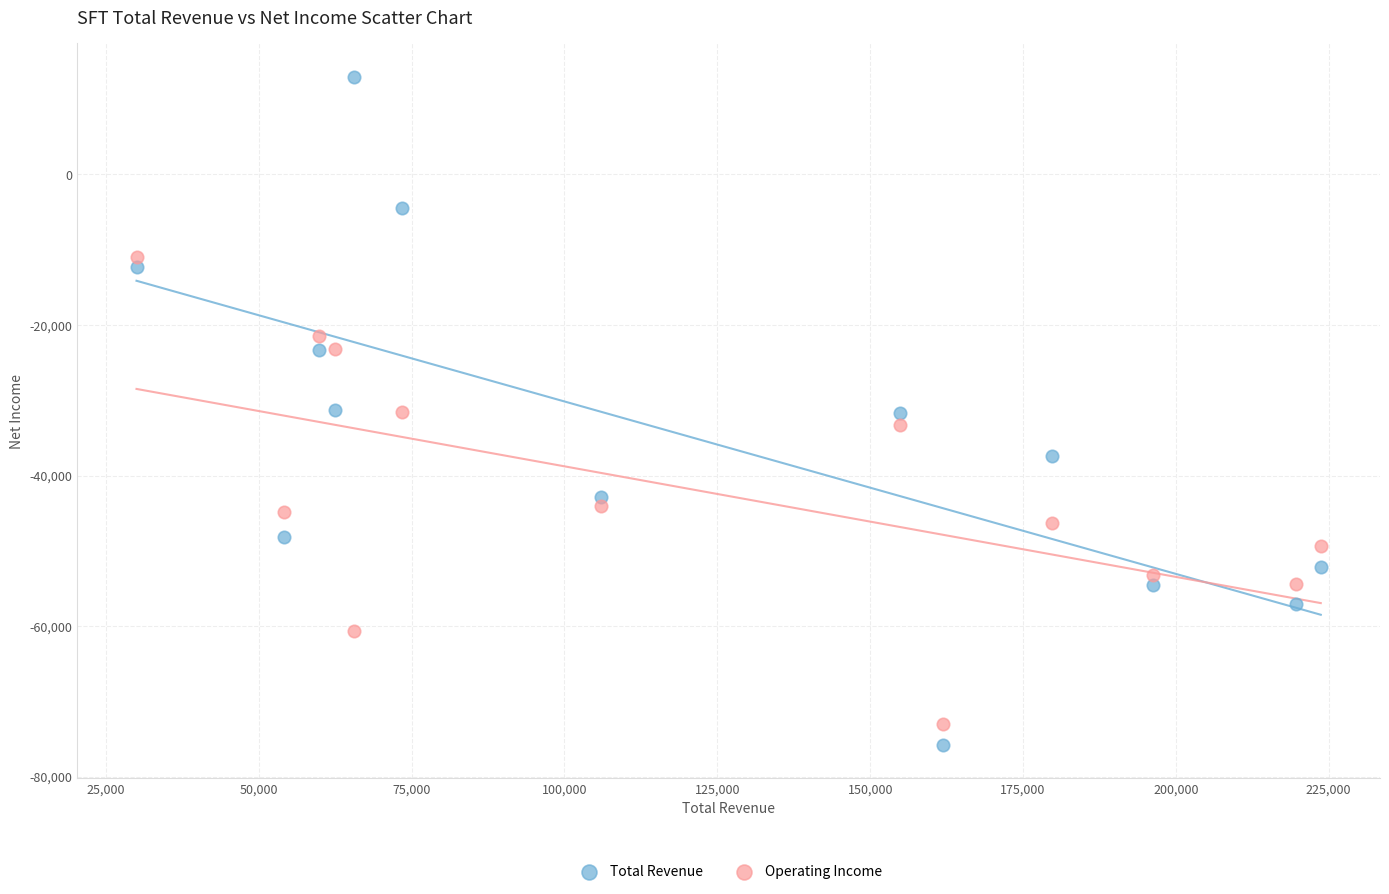

Which series has the widest spread of Y values?

Total Revenue